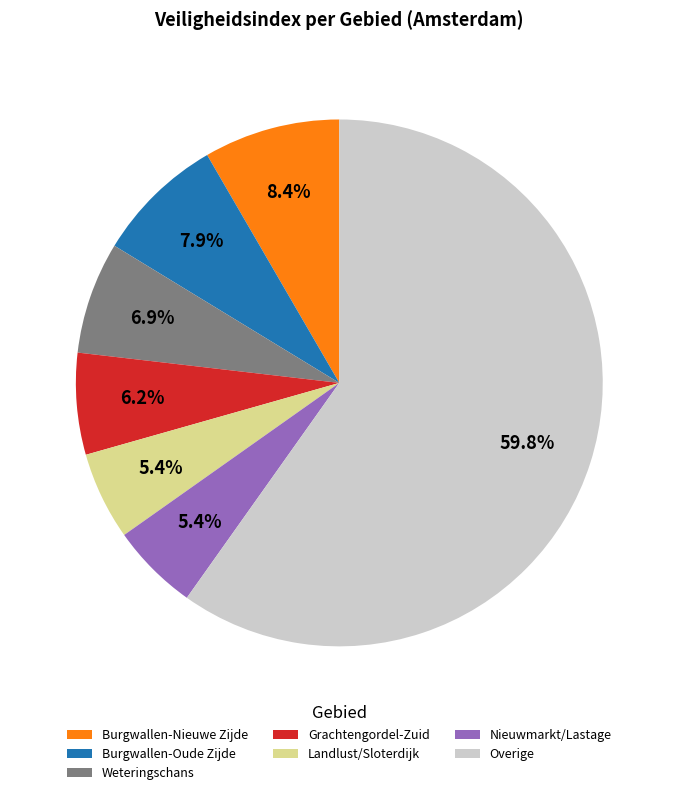

What portion of the pie excludes Grachtengordel-Zuid?

93.8%